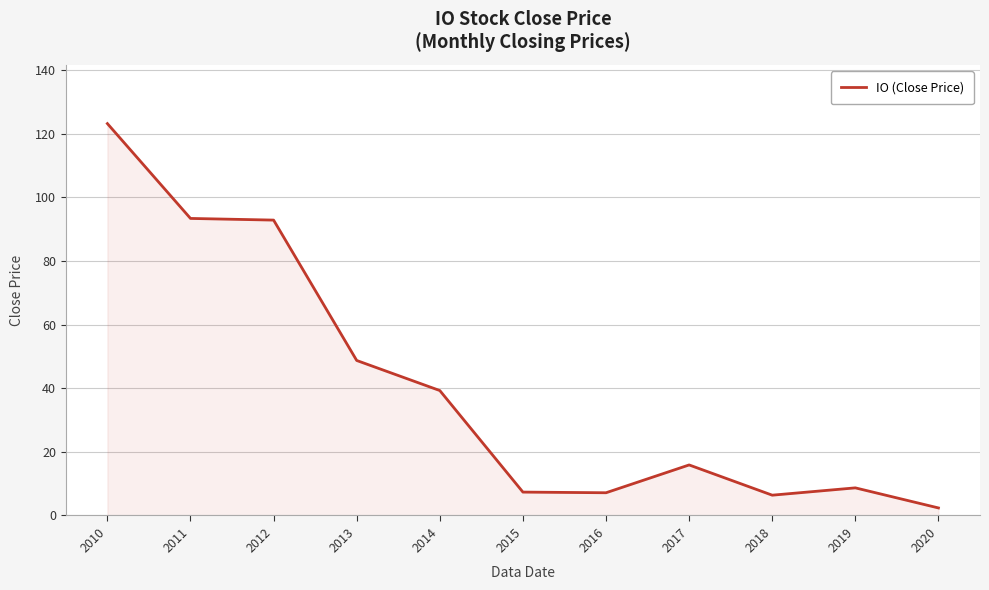

What is the difference between the values at 2013 and 2012?

44.1